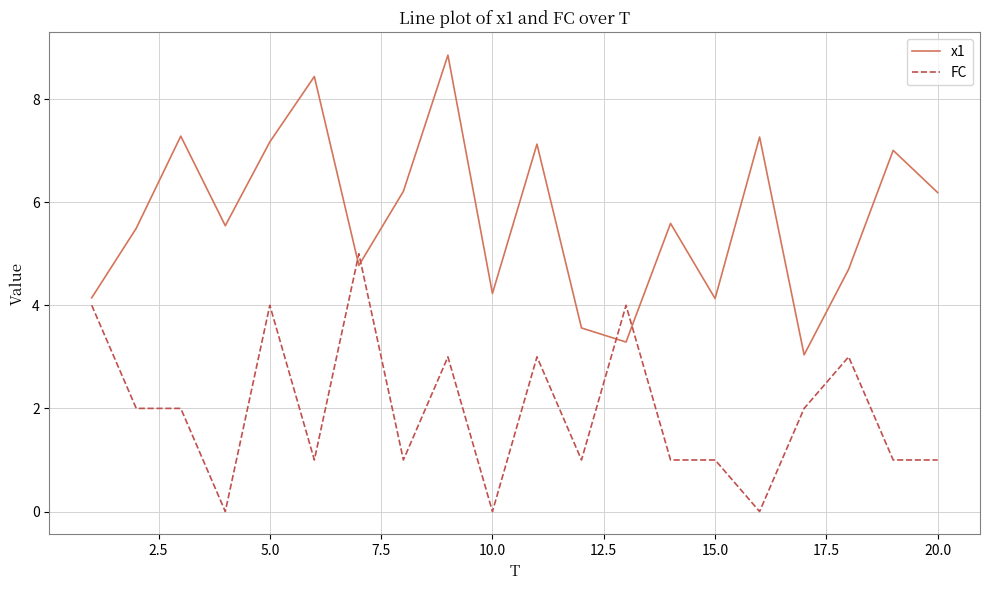

Which series has the largest total across all categories?

x1